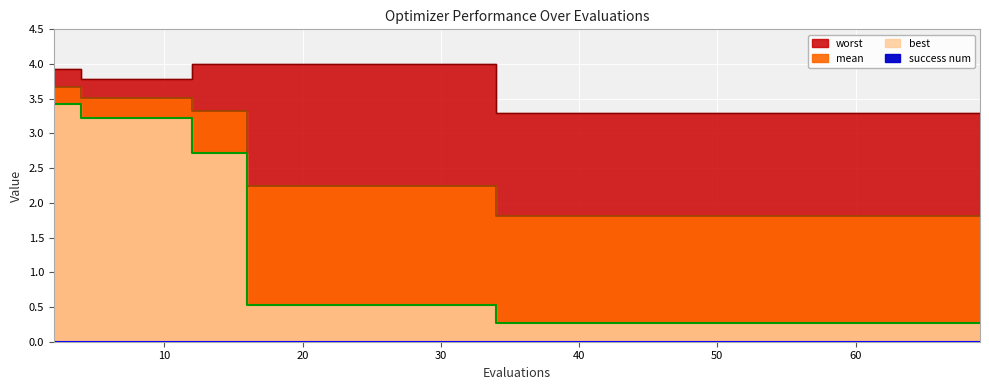

True or false: worst and mean cross at least once.

False